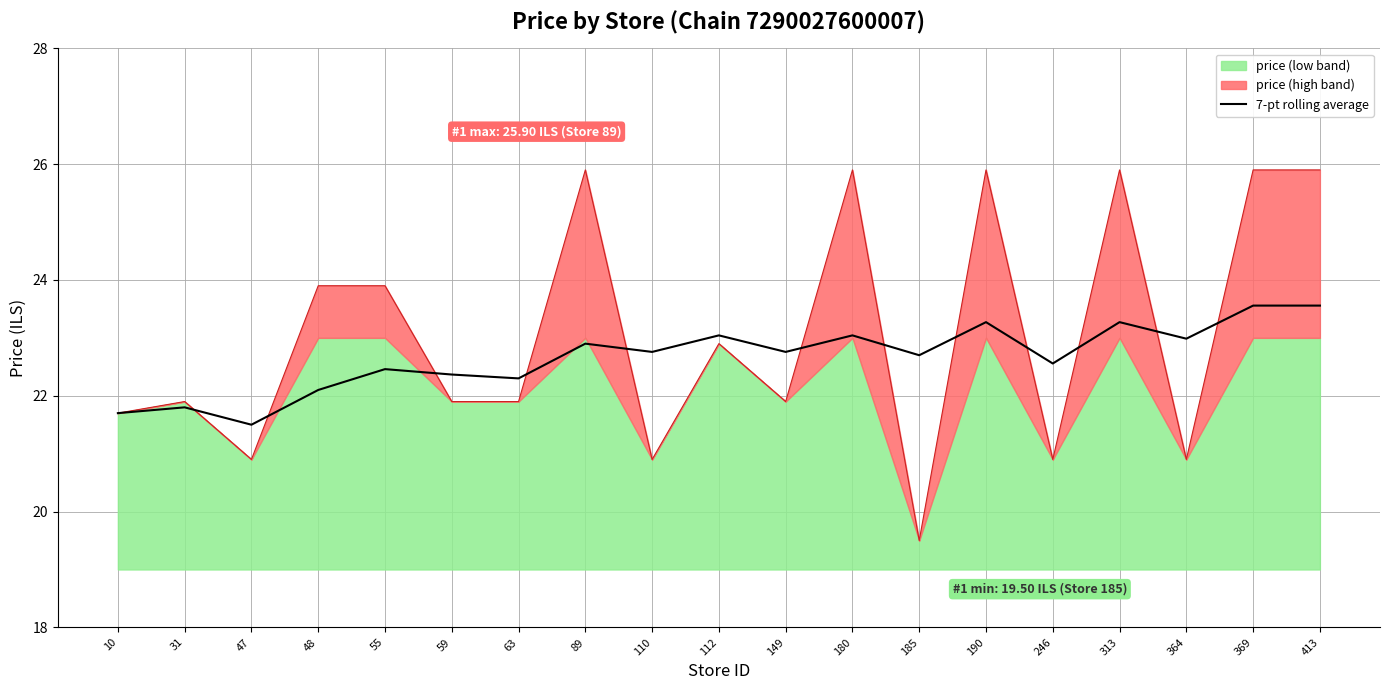

Where is the first local minimum?

47